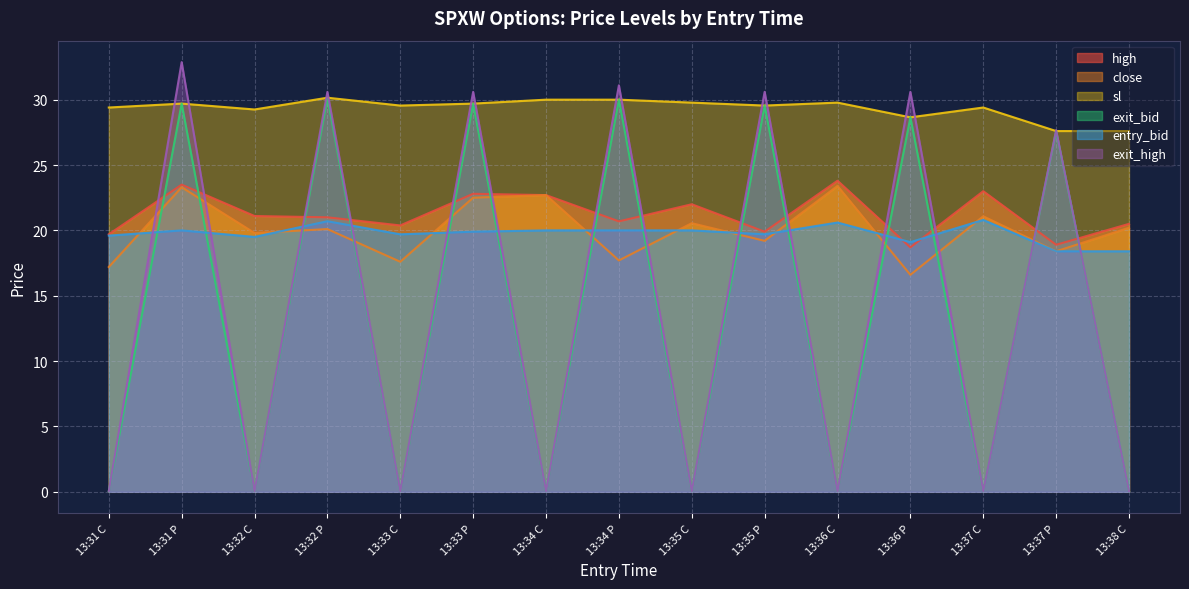

What are all the series names shown in the legend?

high, close, sl, exit_bid, entry_bid, exit_high